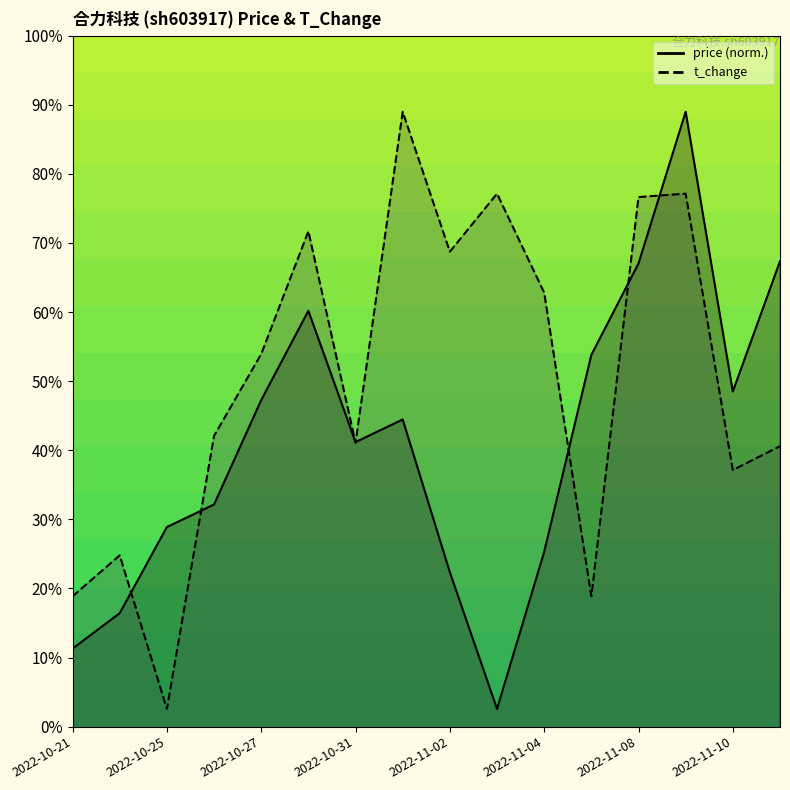

What is the label of the 15th point from the right?

2022-10-24